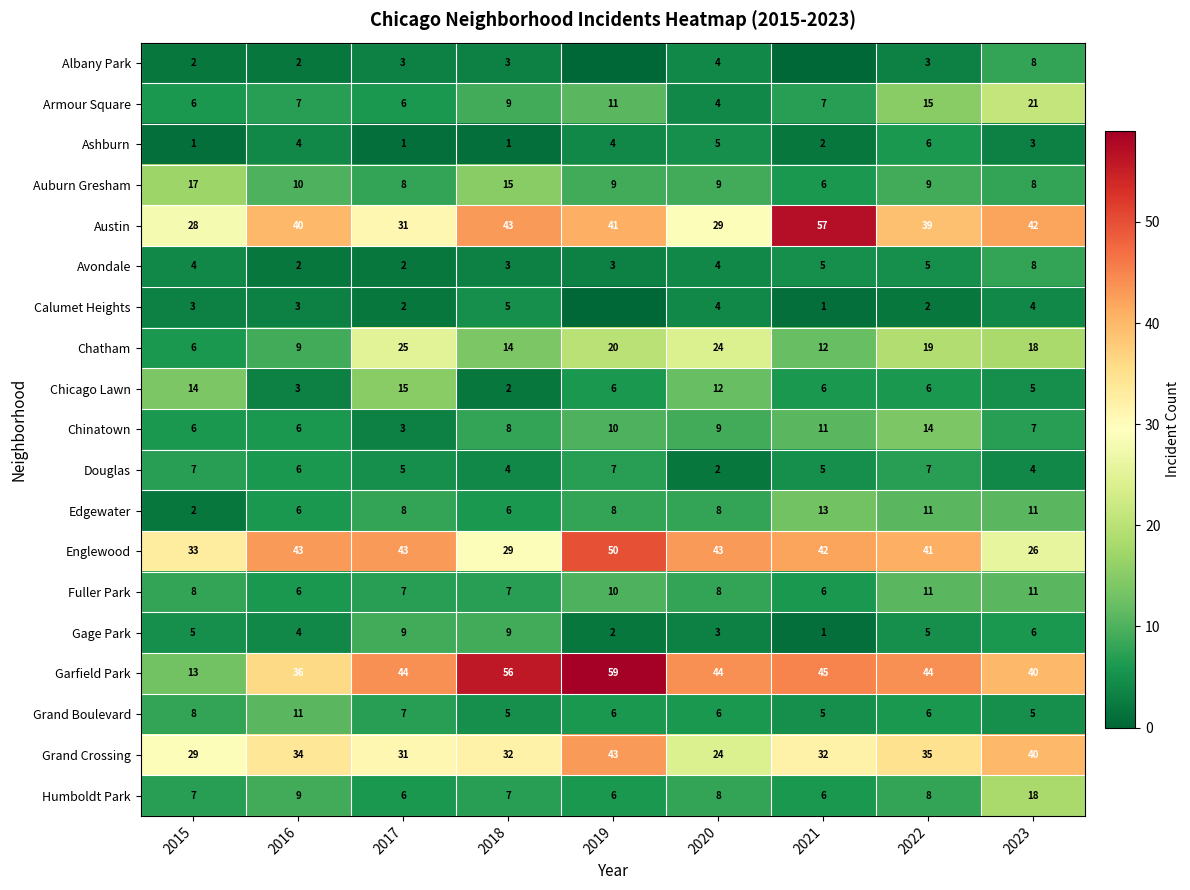

What is the total value across all series at 2022?

286